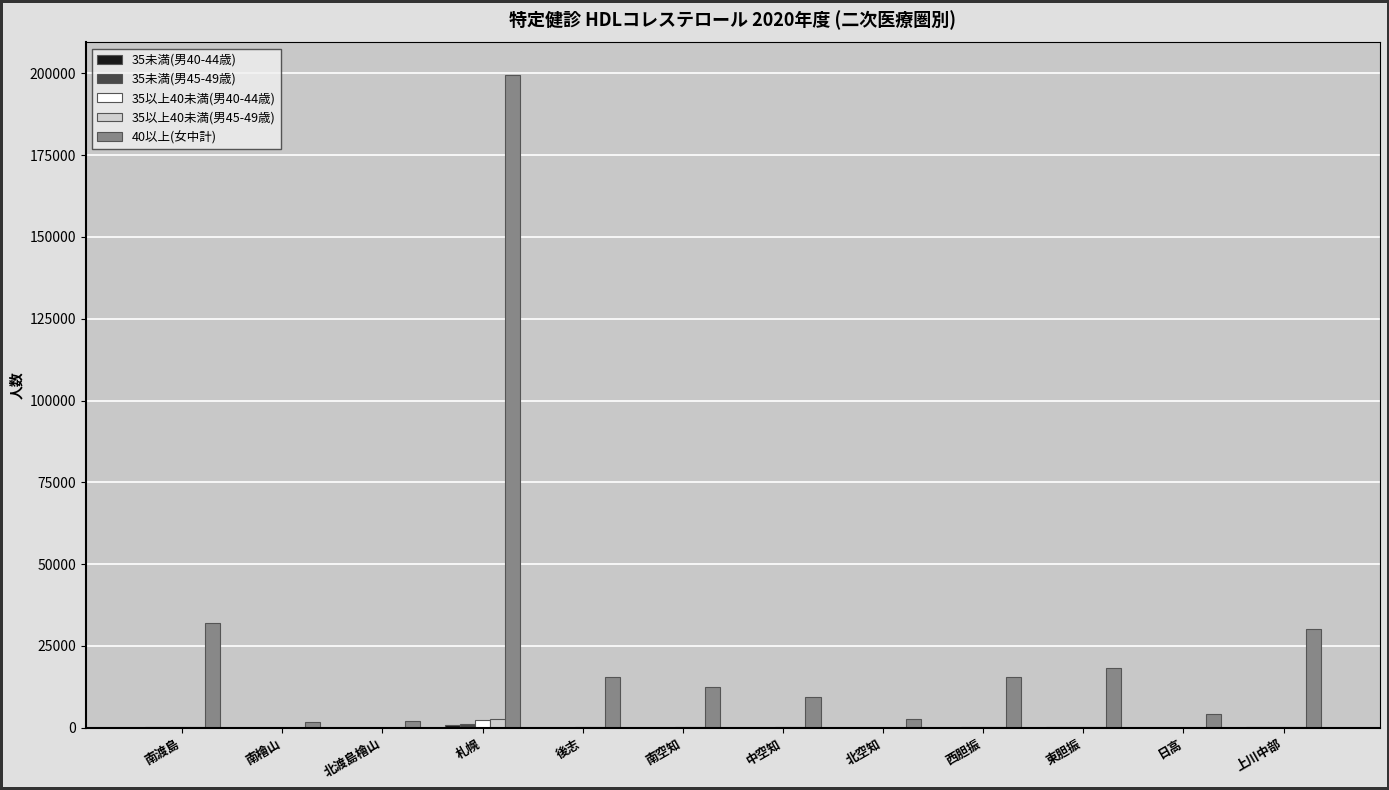

How many categories are shown in the chart?

12